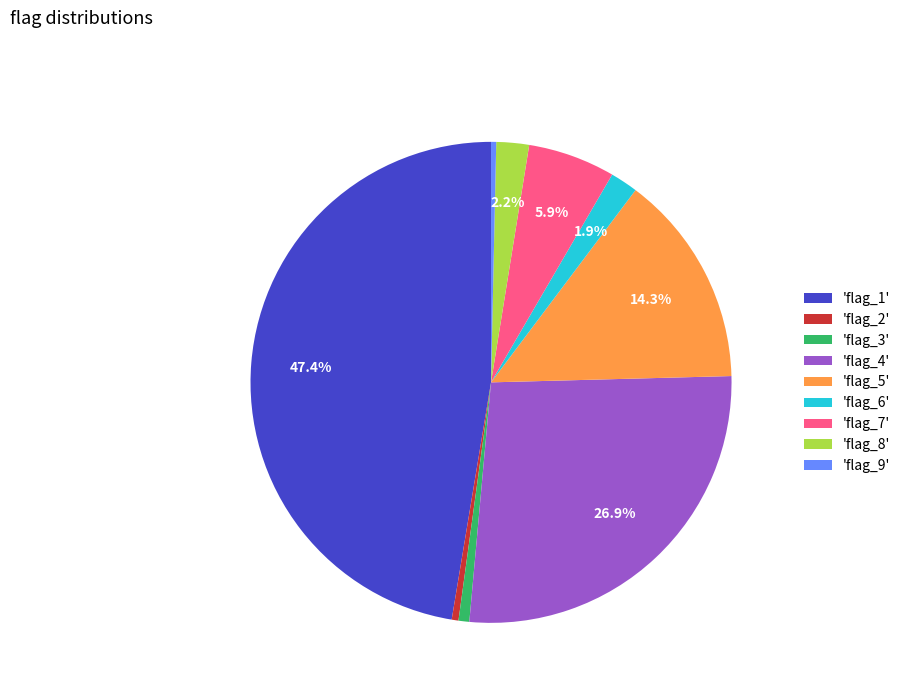

What is the total percentage of 'flag_5' and 'flag_4'?

41.2%